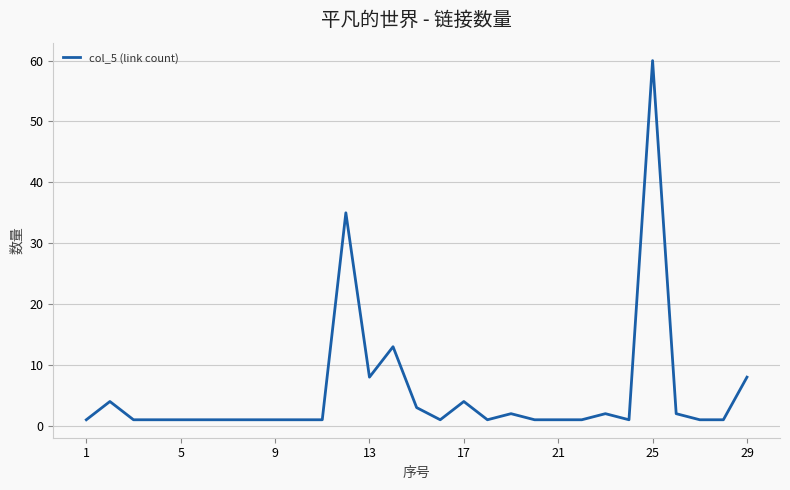

What is the greatest value displayed?

60